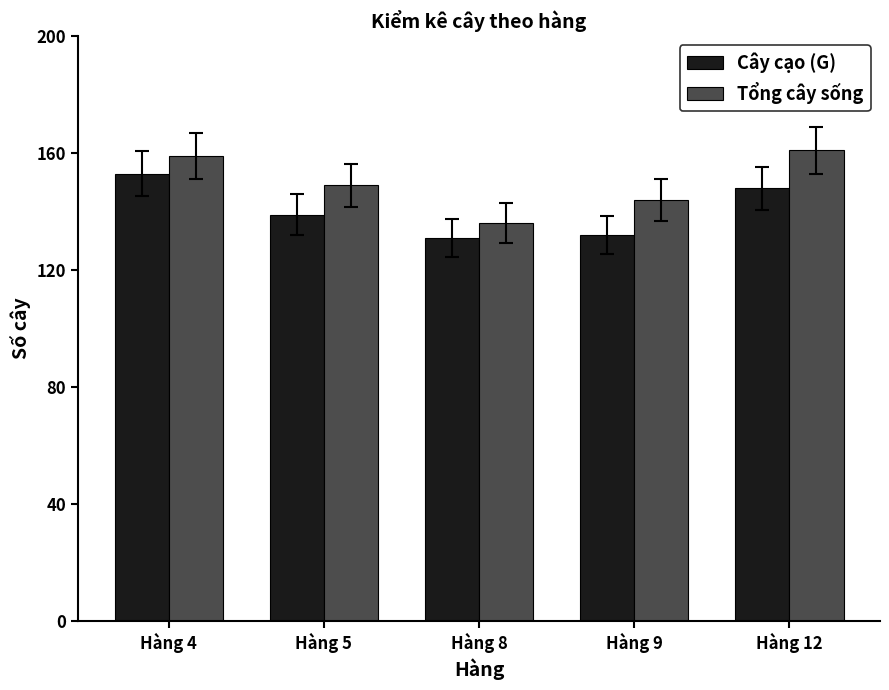

Read the Tổng cây sống value at Hàng 9, to the nearest 10.

140